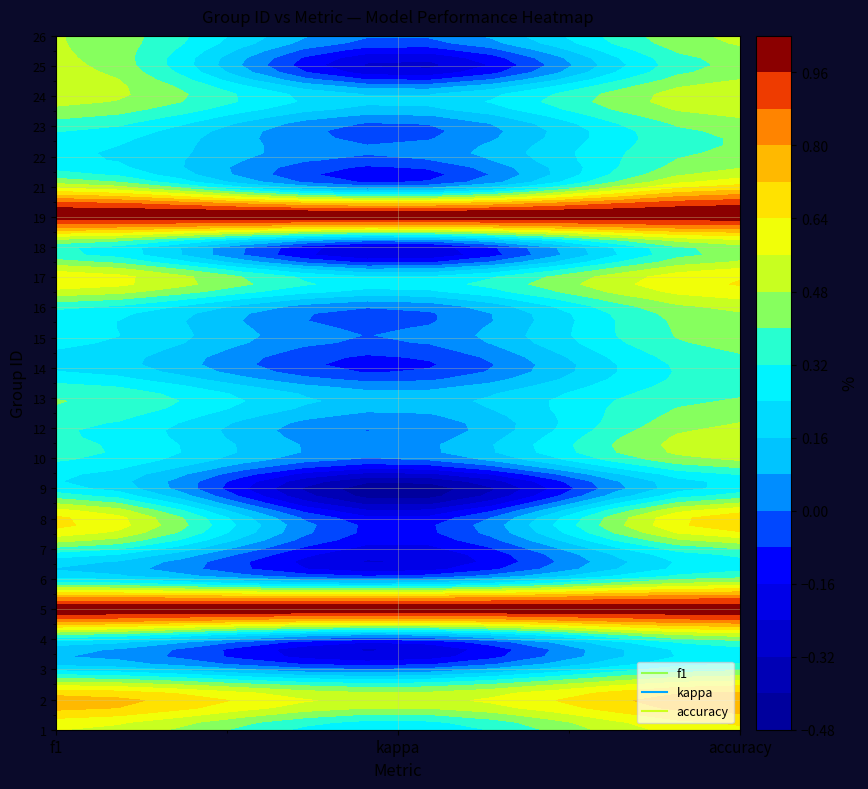

What is the difference between the maximum and minimum values in the 23 series?

0.5